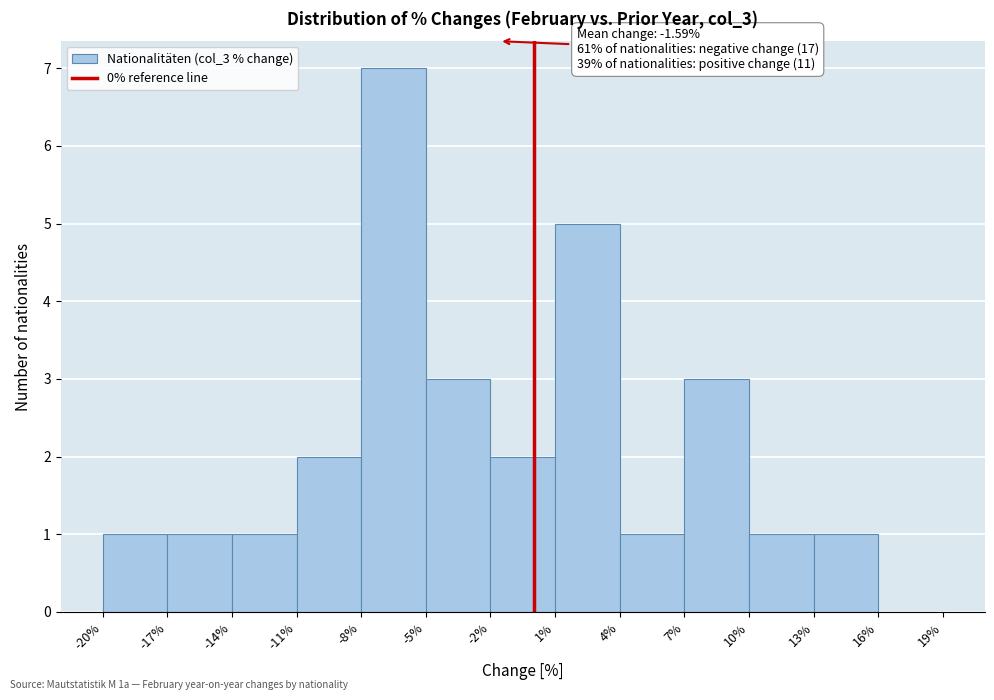

Which range on the x-axis has the tallest bar?

-8% to -5%